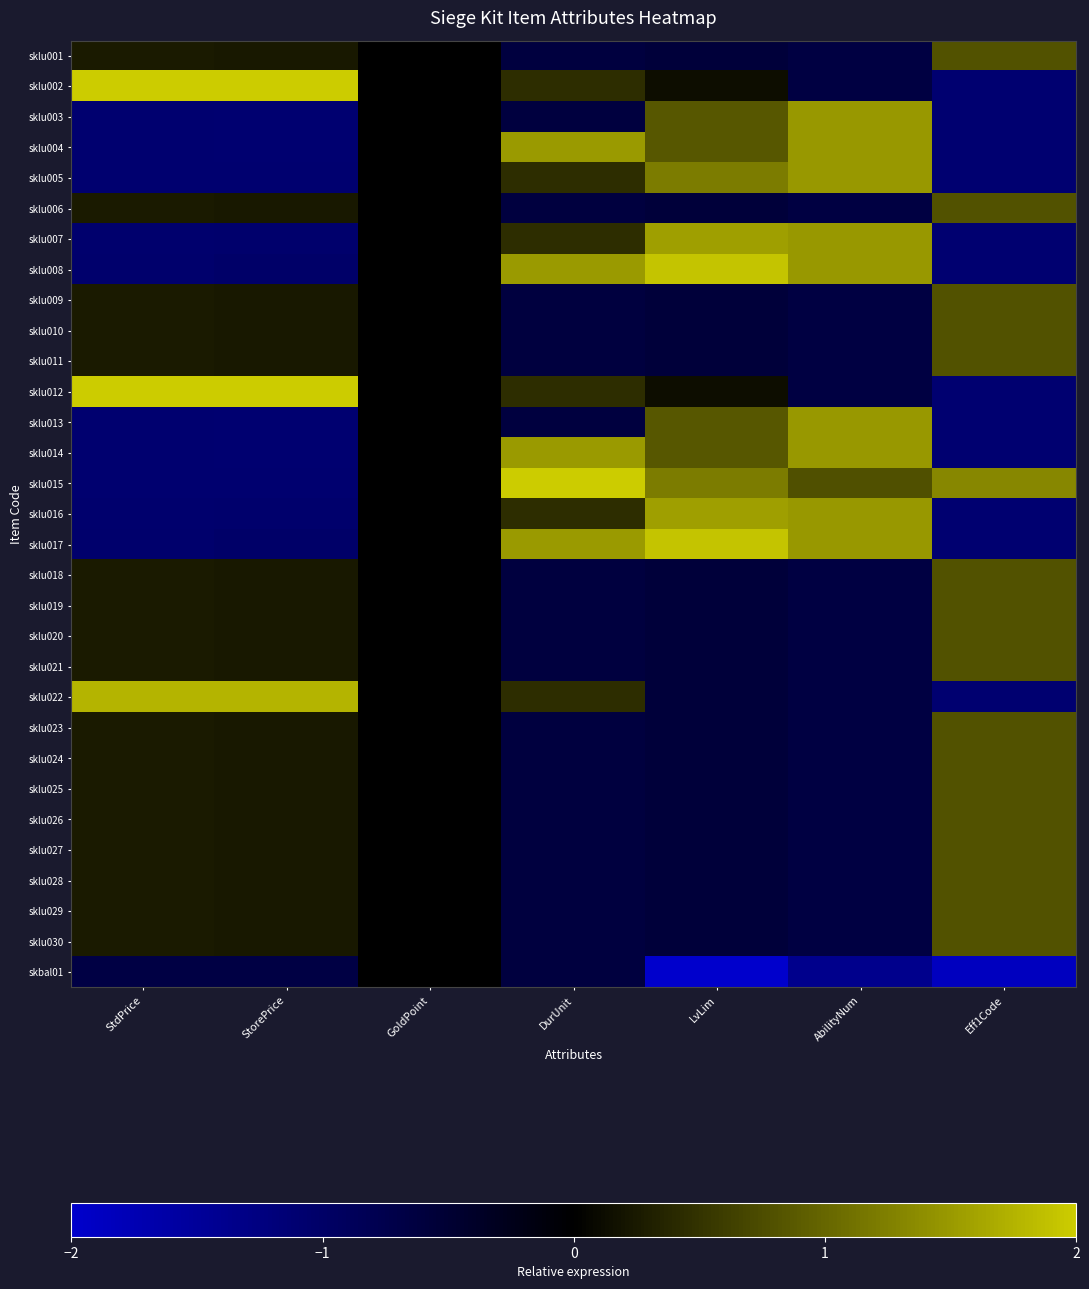

At how many categories does at least one series exceed 0?

6